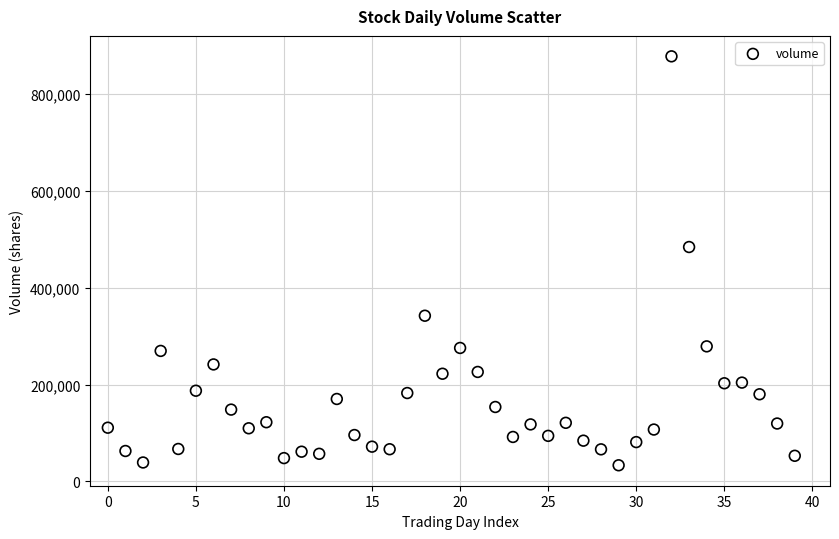

What Y value in the scatter plot is closest to 455374?

483825